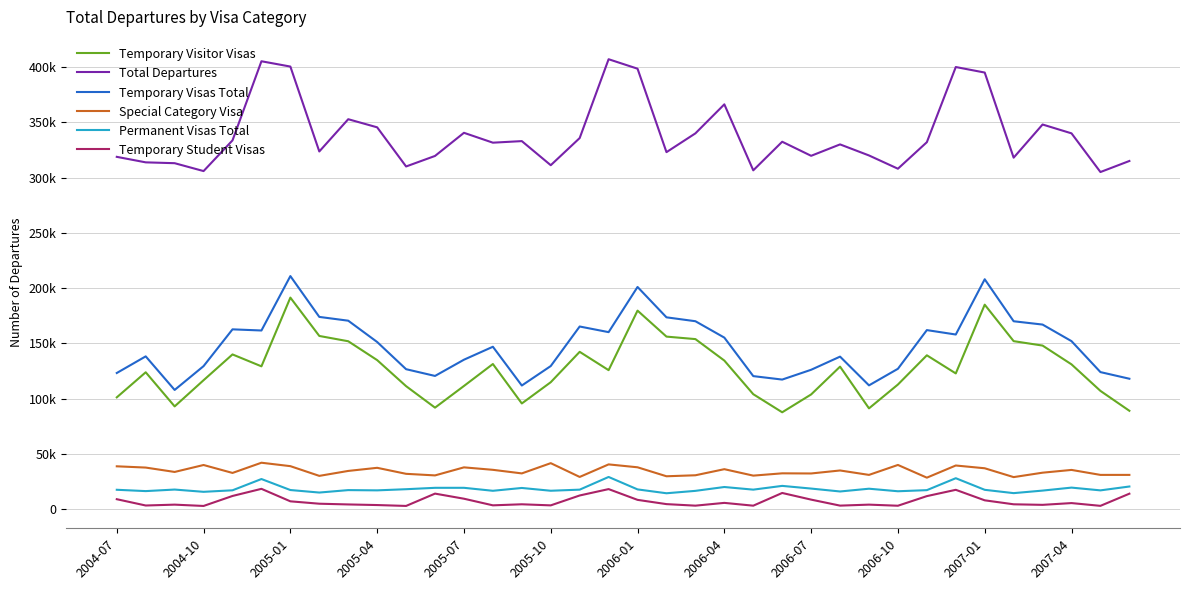

True or false: Temporary Student Visas has more than 1 interior local peaks.

True